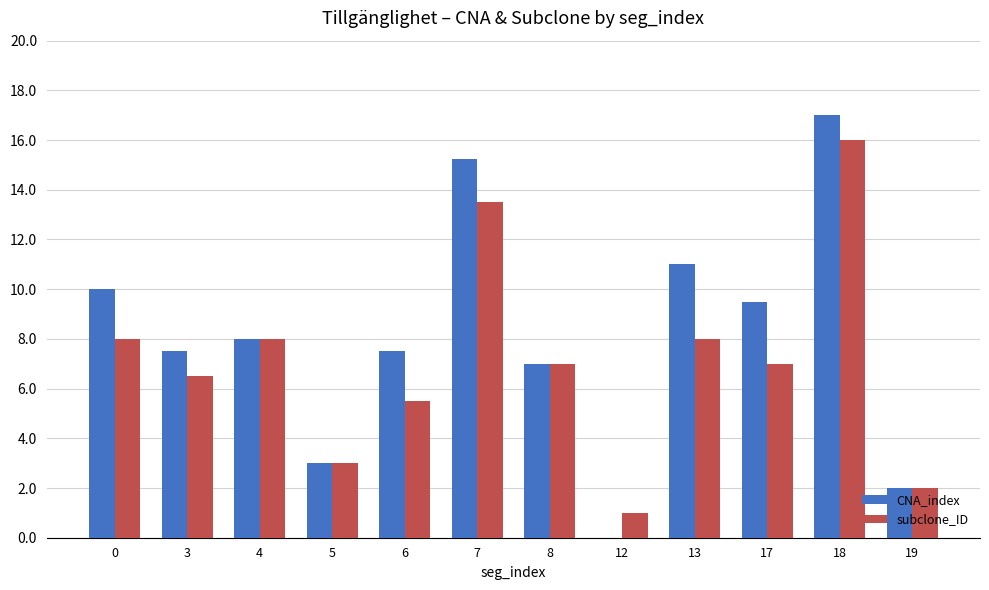

What is the approximate value of subclone_ID at 13?

8.0